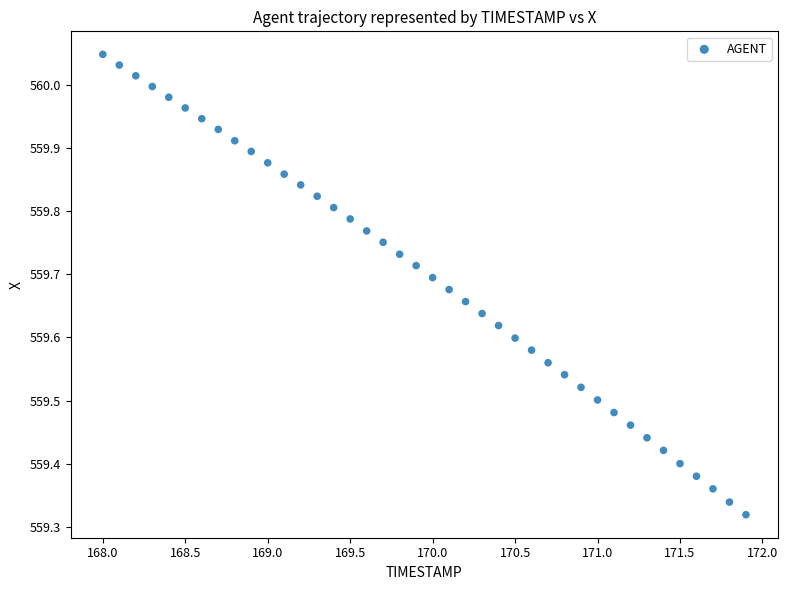

What is the range of X values (max minus min)?

3.9